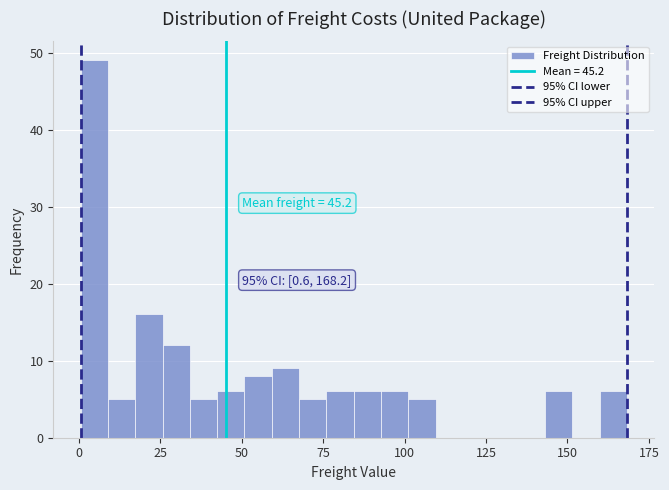

Around what value on the x-axis is the tallest bar? Give the approximate position of its centre, as read against the axis.

5